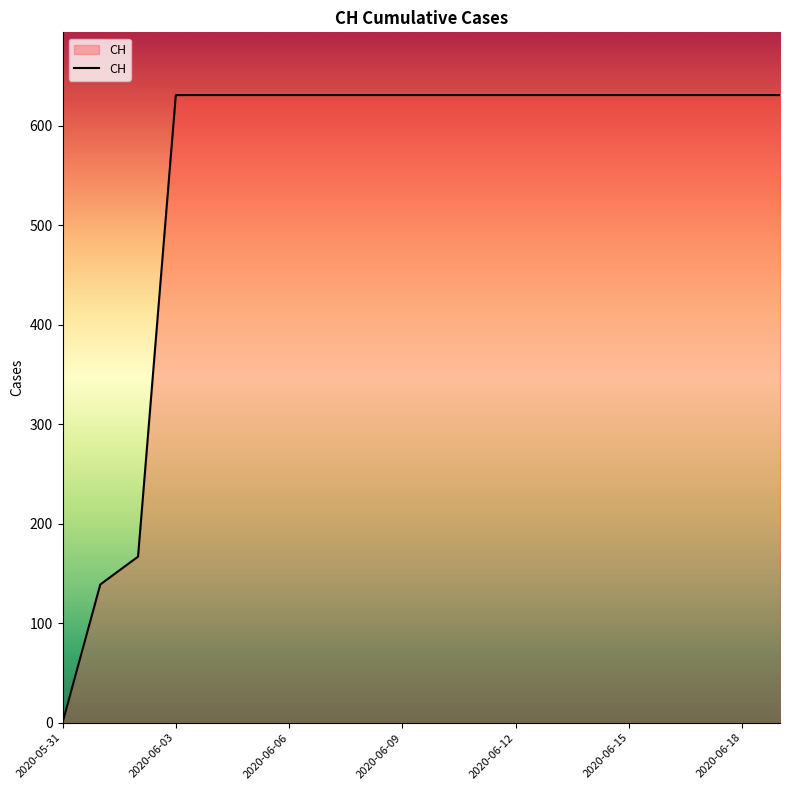

Reading left to right, transcribe all the data shown in this chart.

0	139	167	631	631	631	631	631	631	631	631	631	631	631	631	631	631	631	631	631